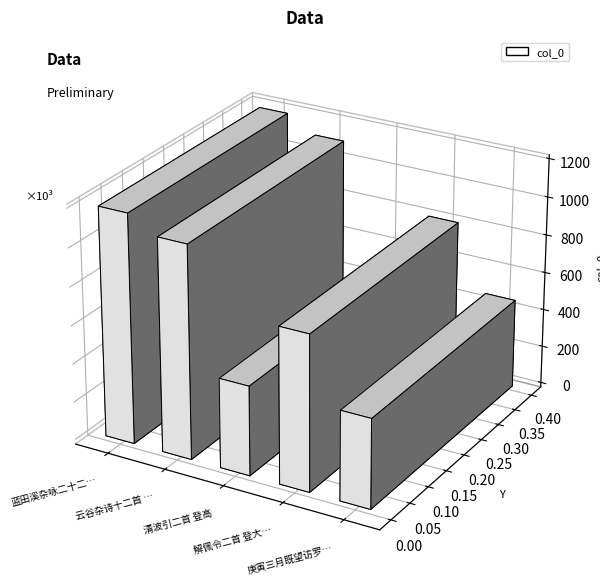

Reading left to right, transcribe all the data shown in this chart.

1195243	1111052	467753	811590	467359